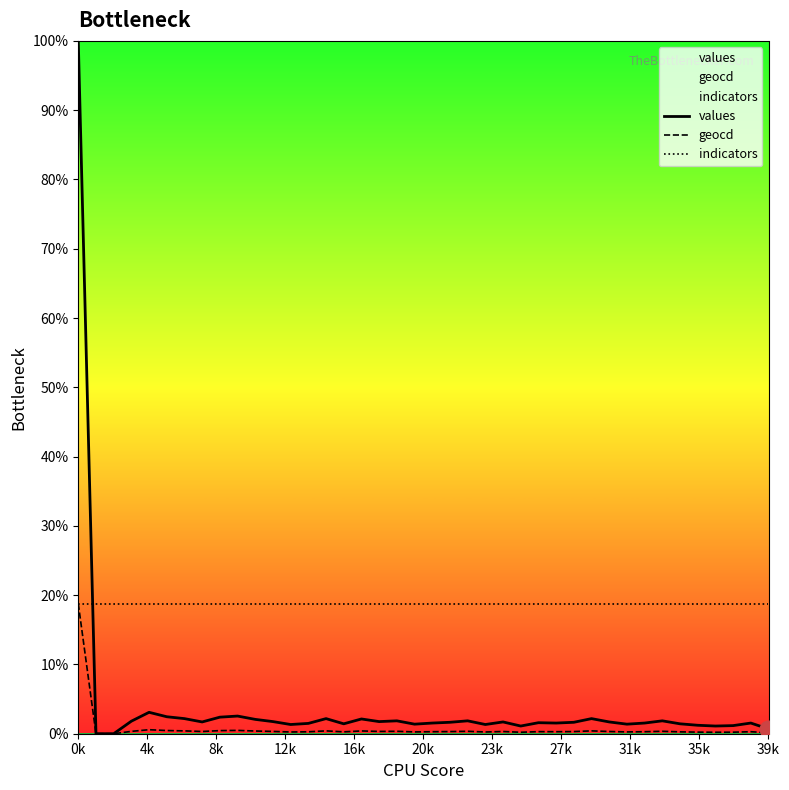

True or false: geocd and values intersect in this chart.

False